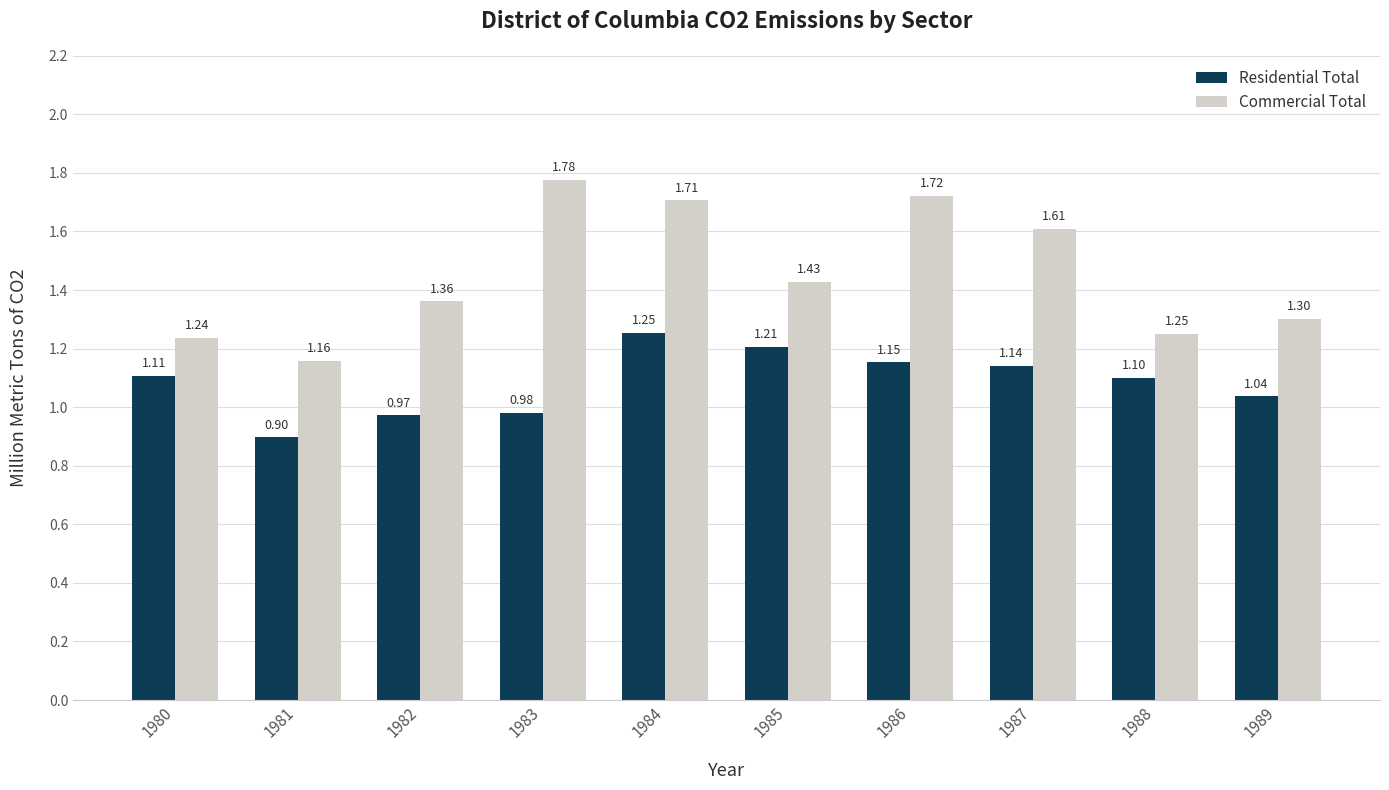

Which series has the largest range (max minus min)?

Commercial Total